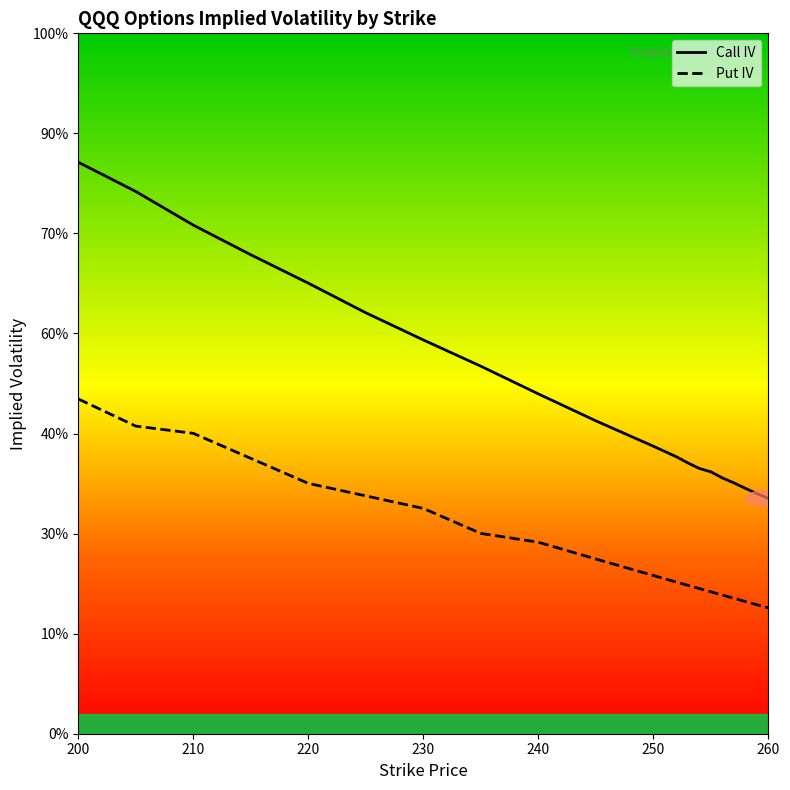

What are all the series names shown in the legend?

Call IV, Put IV